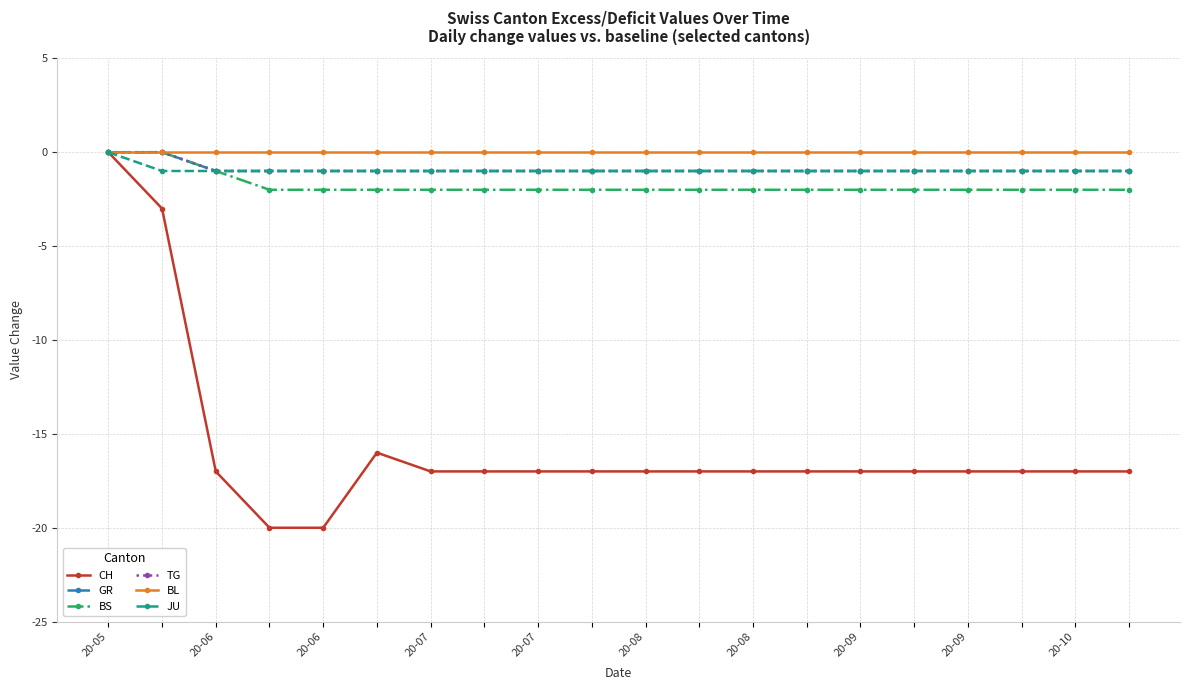

Is this an area chart (filled region under the line)?

No